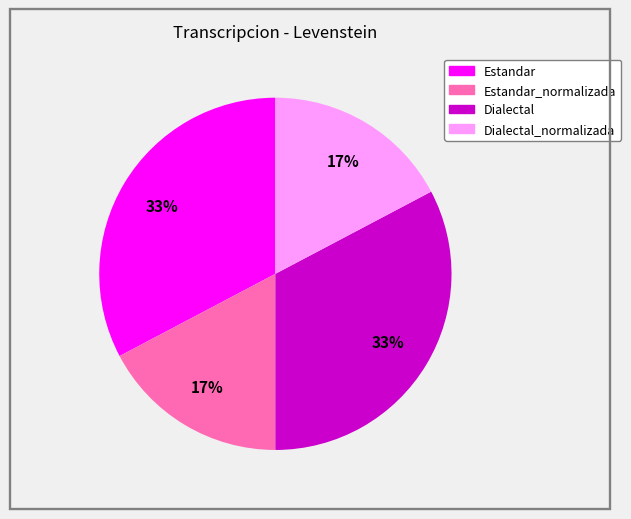

Is there any slice that represents more than half of the pie?

No